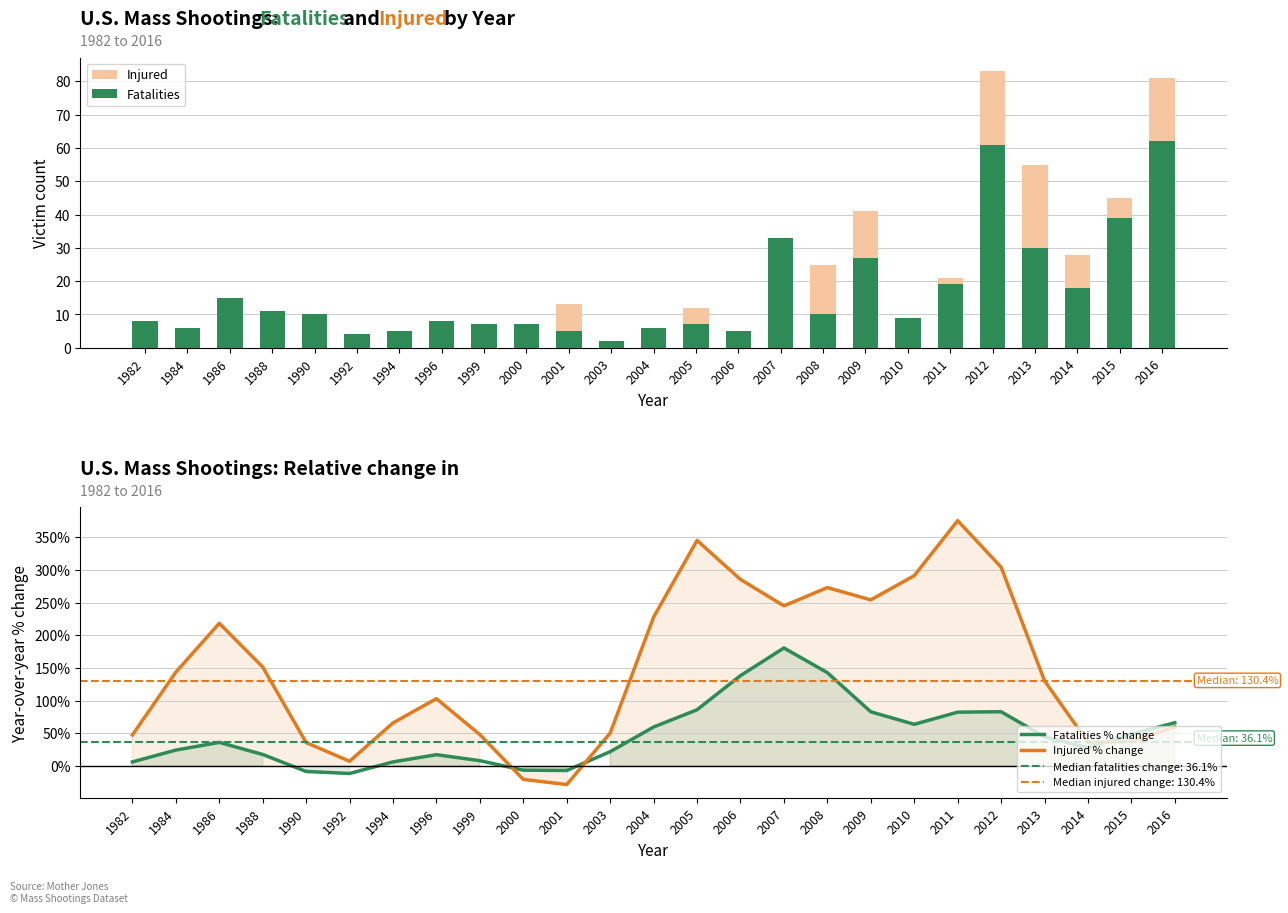

The value of Injured % change at 2003 is 50.4. True or false?

True